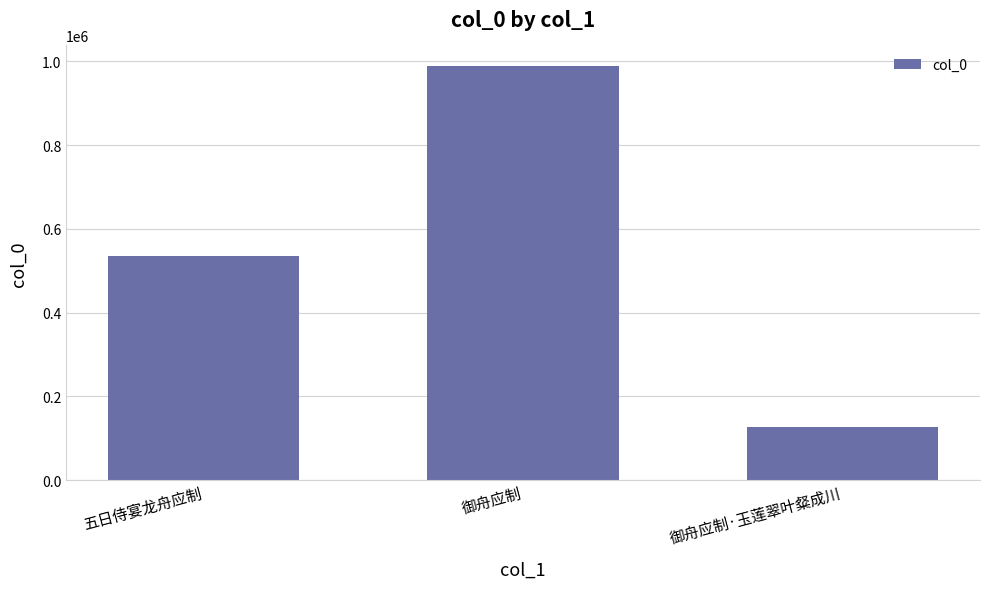

Which has a higher value, 御舟应制 or 五日侍宴龙舟应制?

御舟应制